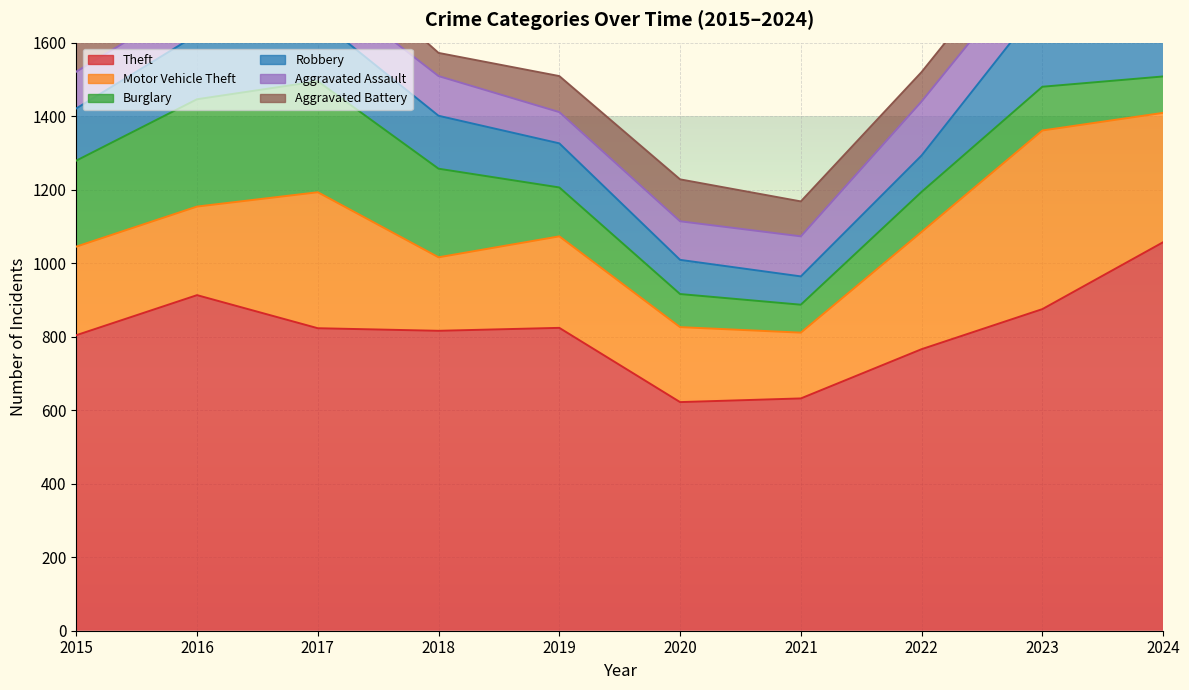

What is the difference between the maximum and minimum values in the Burglary series?

226